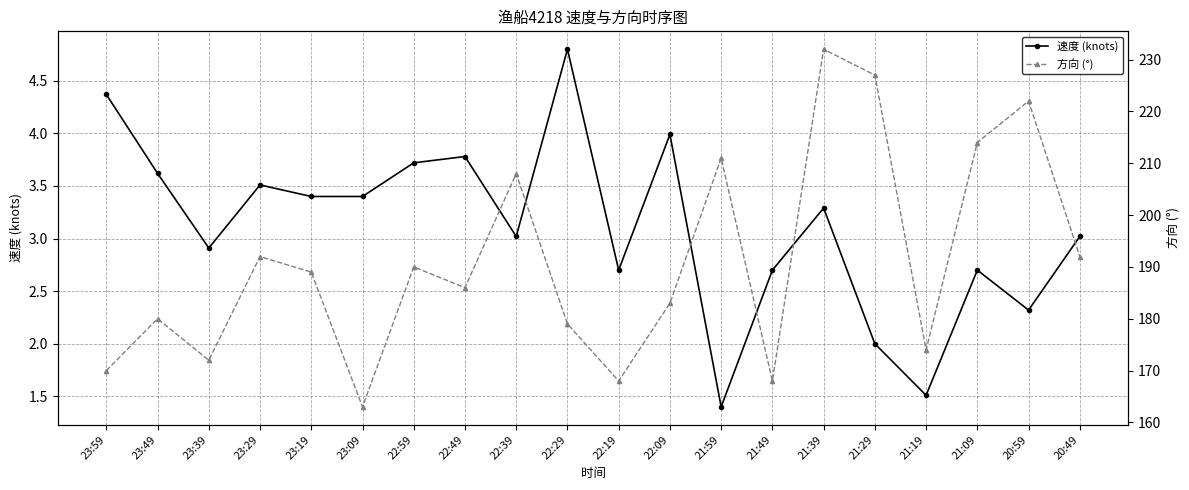

The 方向 (°) series shows 296.0 at 22:59. True or false?

False